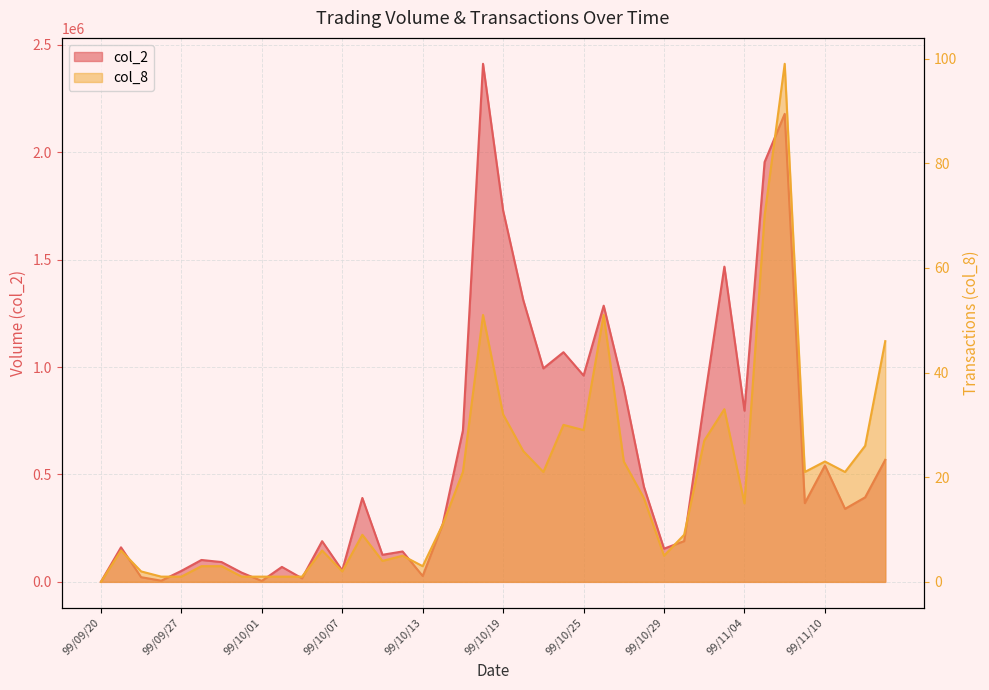

What is the label of the 17th point from the left?

99/10/13